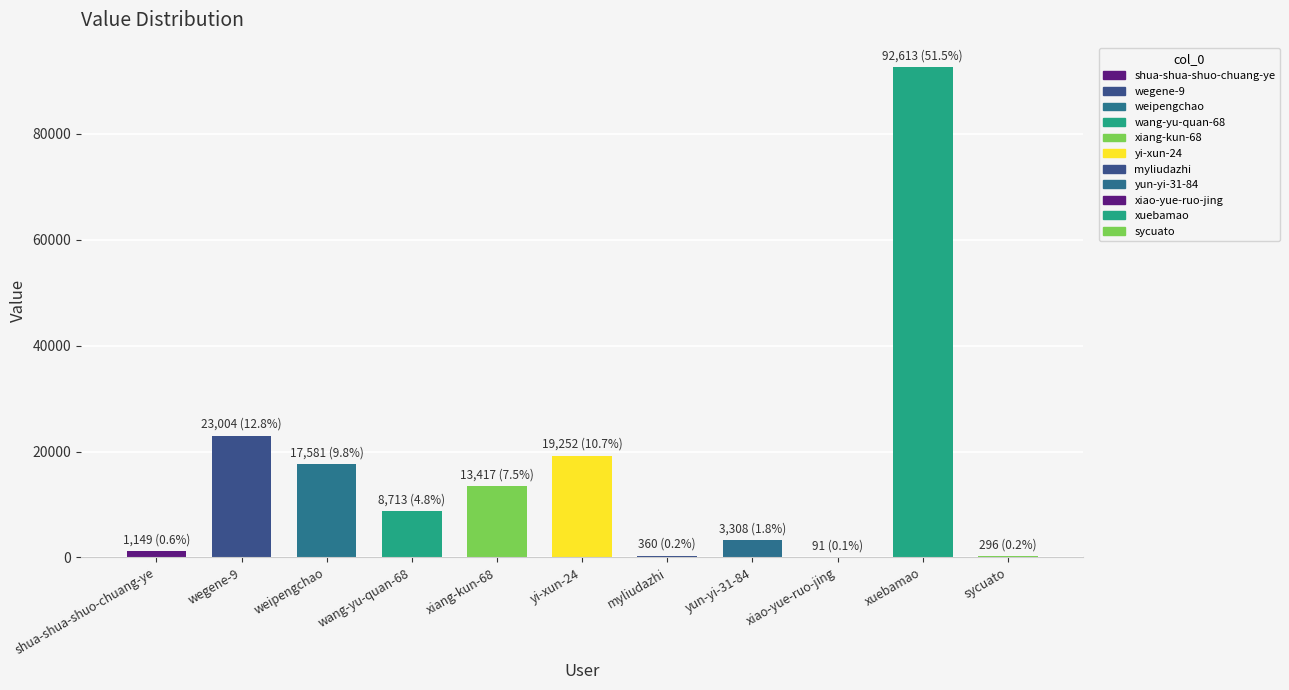

True or false: the data shows 17508 at xiang-kun-68.

False